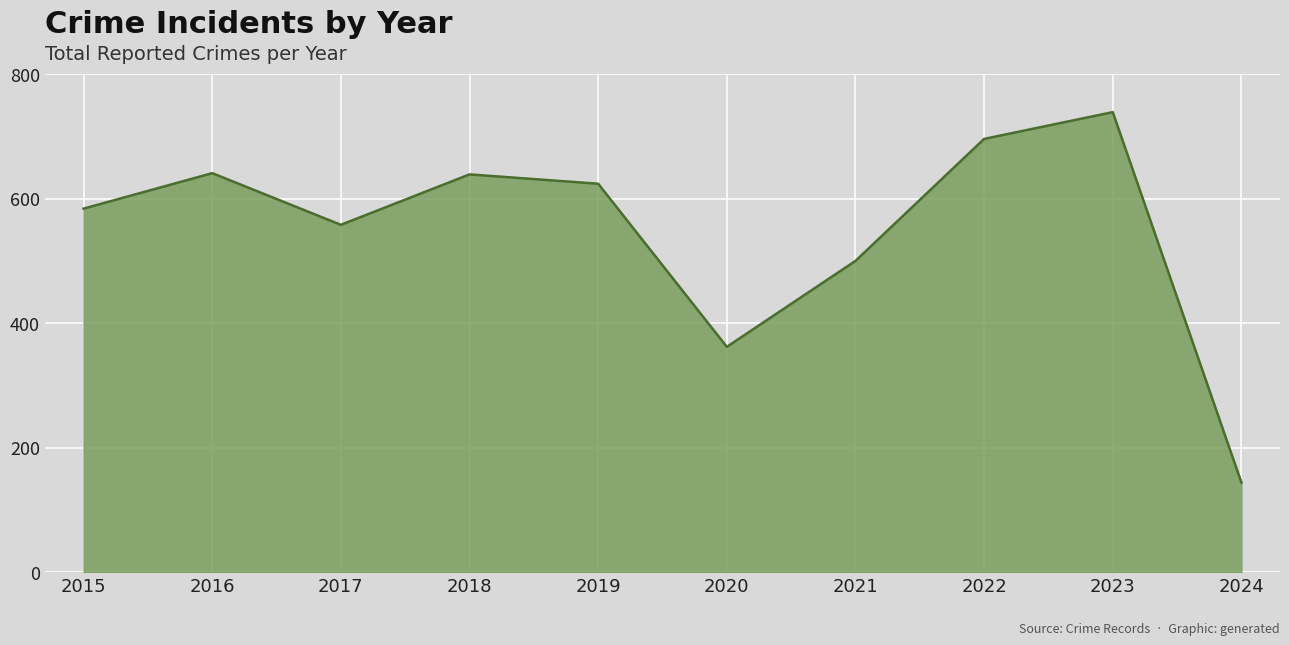

What is the difference between the values at 2021 and 2019?

124